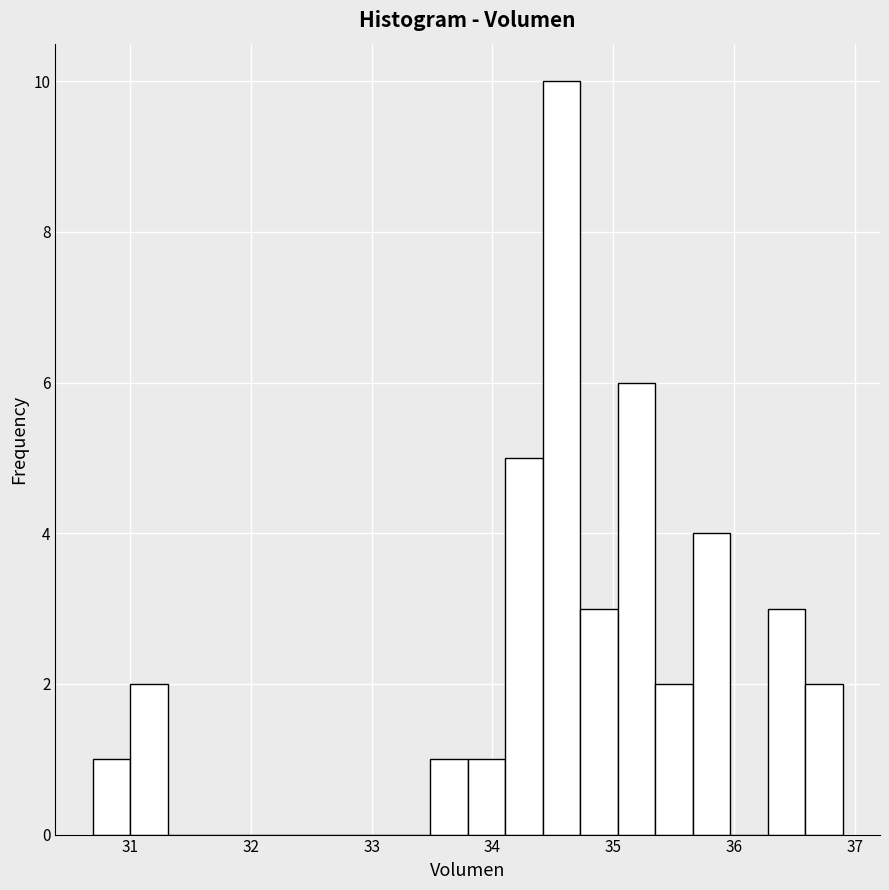

Read against the x-axis, roughly where is the centre of the tallest bar?

34.6